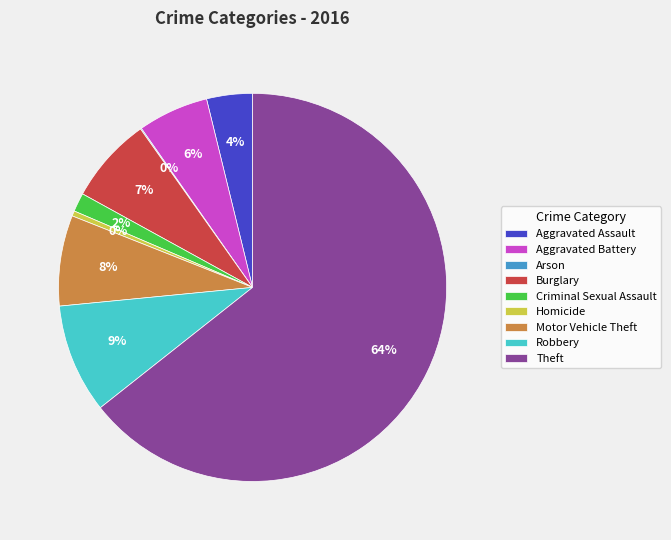

To the nearest percent, what is the difference between the largest and smallest slice percentages?

64%